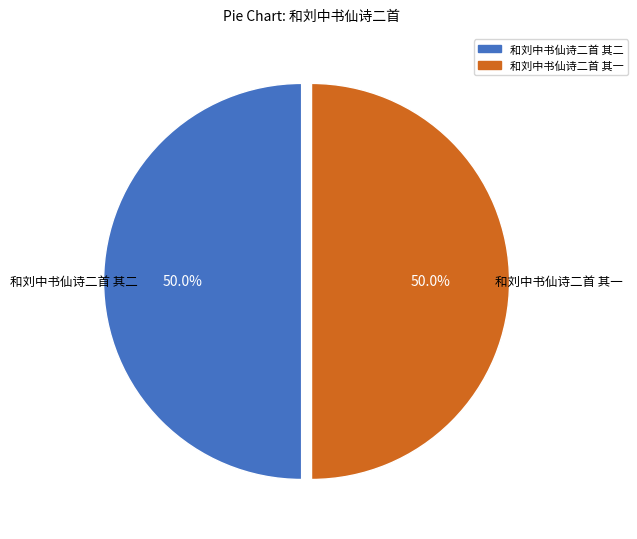

To the nearest percent, what is the combined percentage of 和刘中书仙诗二首 其二 and 和刘中书仙诗二首 其一?

100%